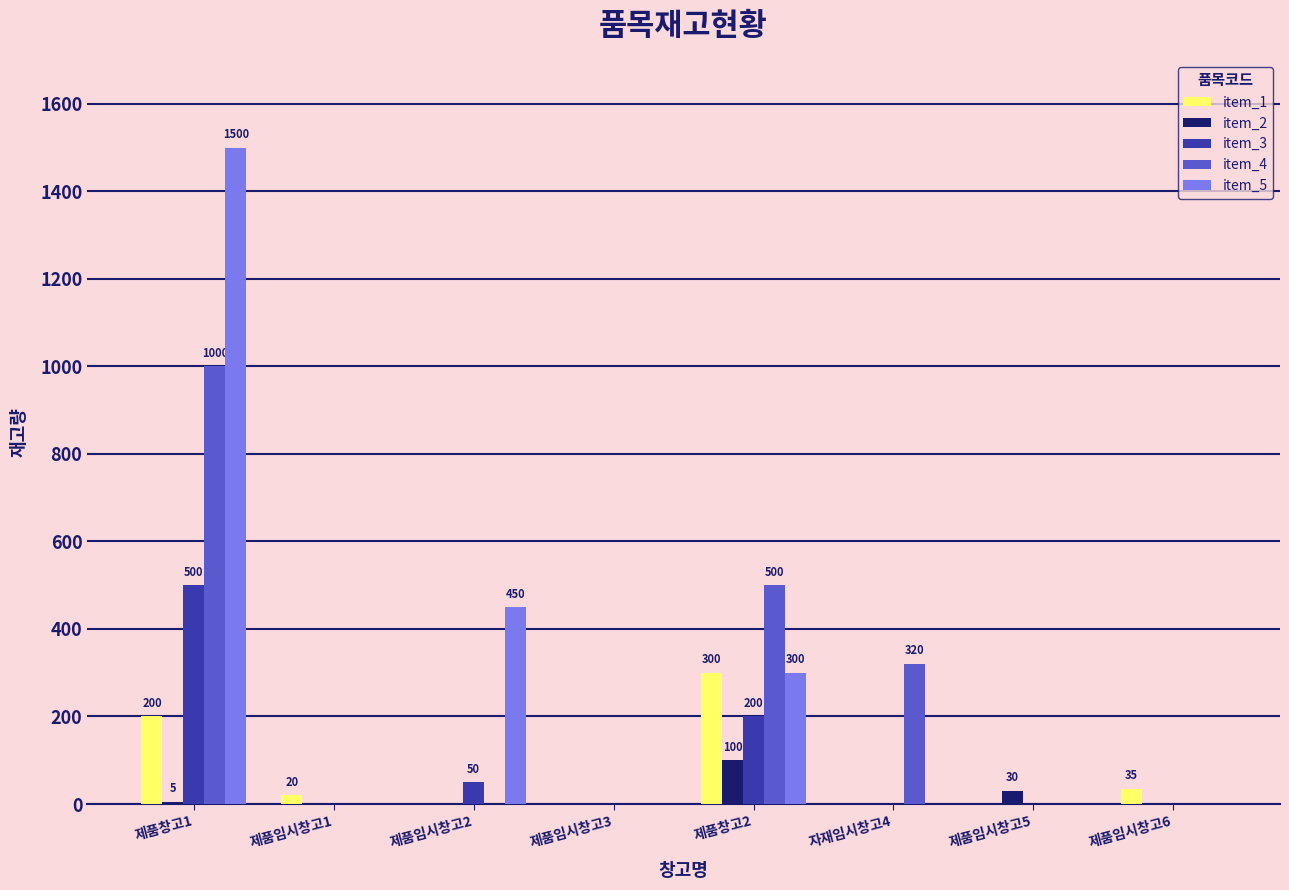

The value of item_3 at 자재임시창고4 is -230. True or false?

False